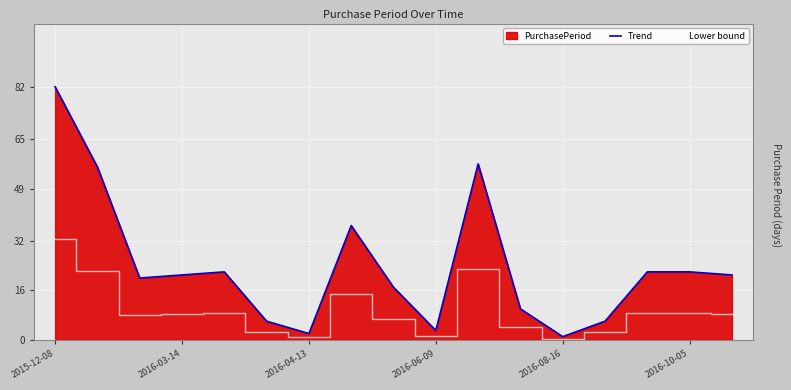

What is the difference between the maximum and second lowest values in the Trend series?

80.0